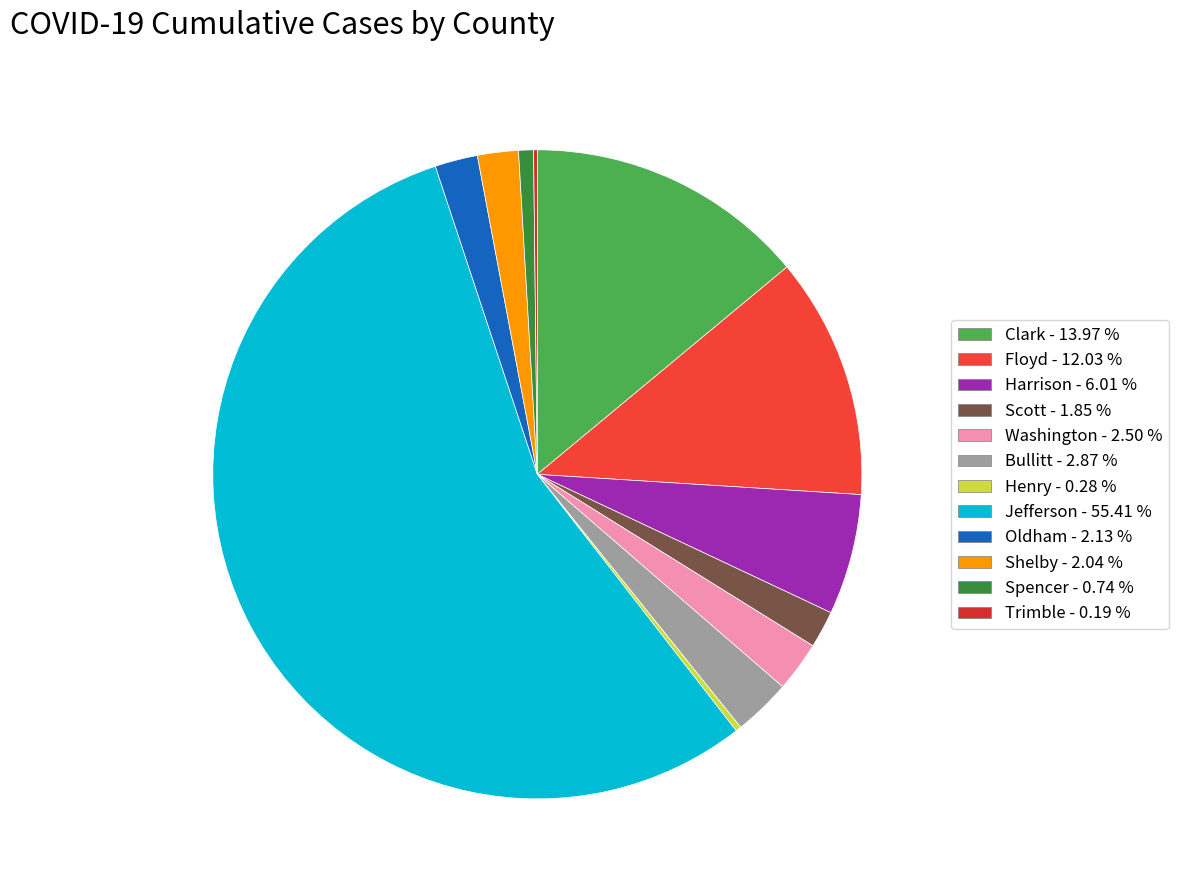

To the nearest percent, what portion does Harrison represent?

6%